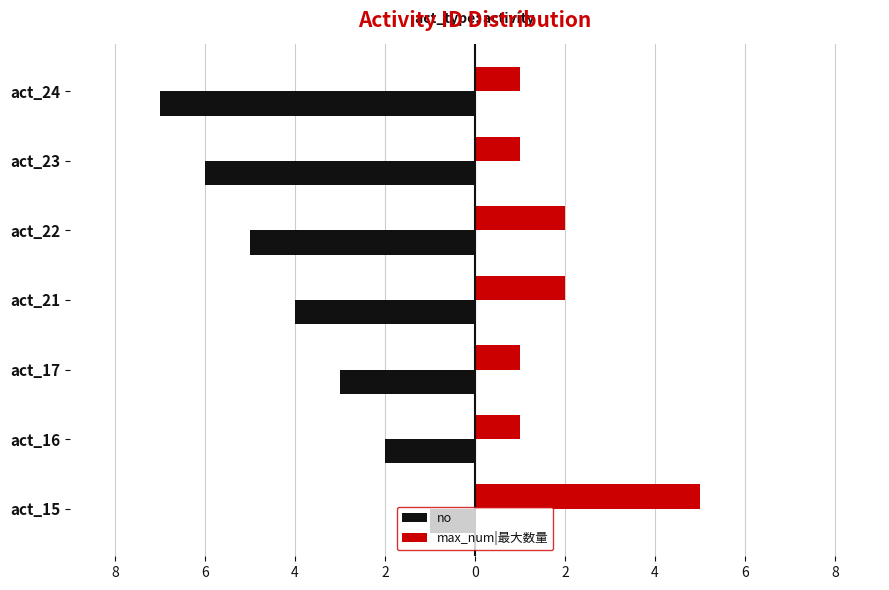

What are all the series names shown in the legend?

no, max_num|最大数量